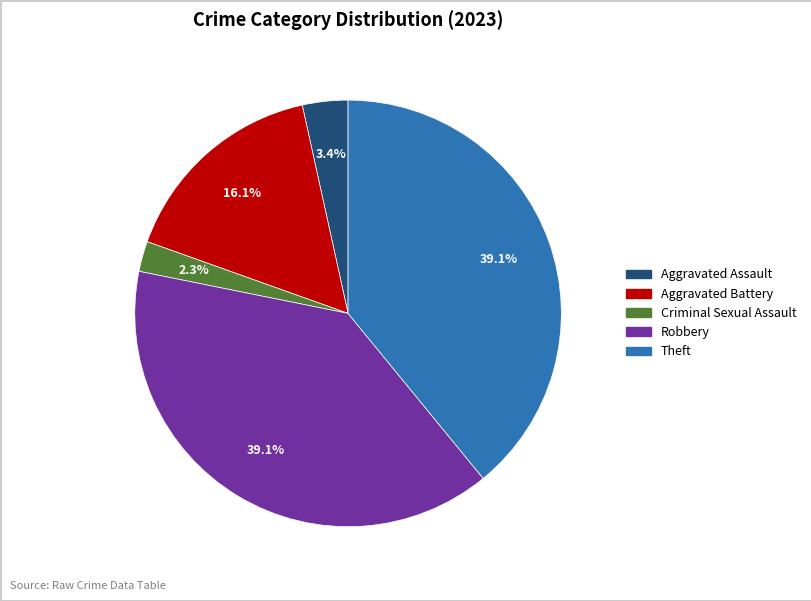

To the nearest percent, what is the difference between the Criminal Sexual Assault and Robbery slice percentages?

37%